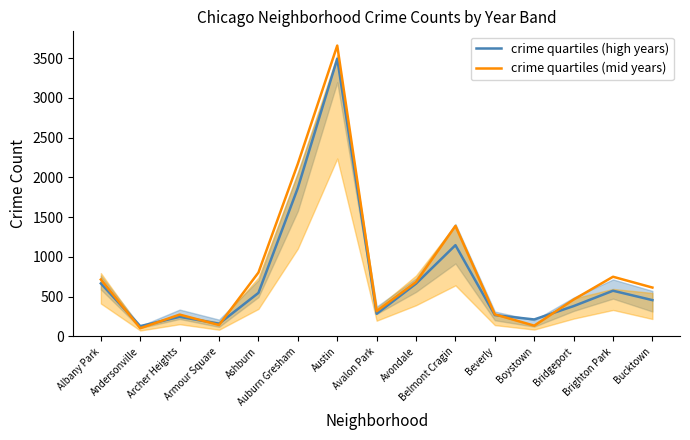

What is the minimum value for crime quartiles (mid years)?

104